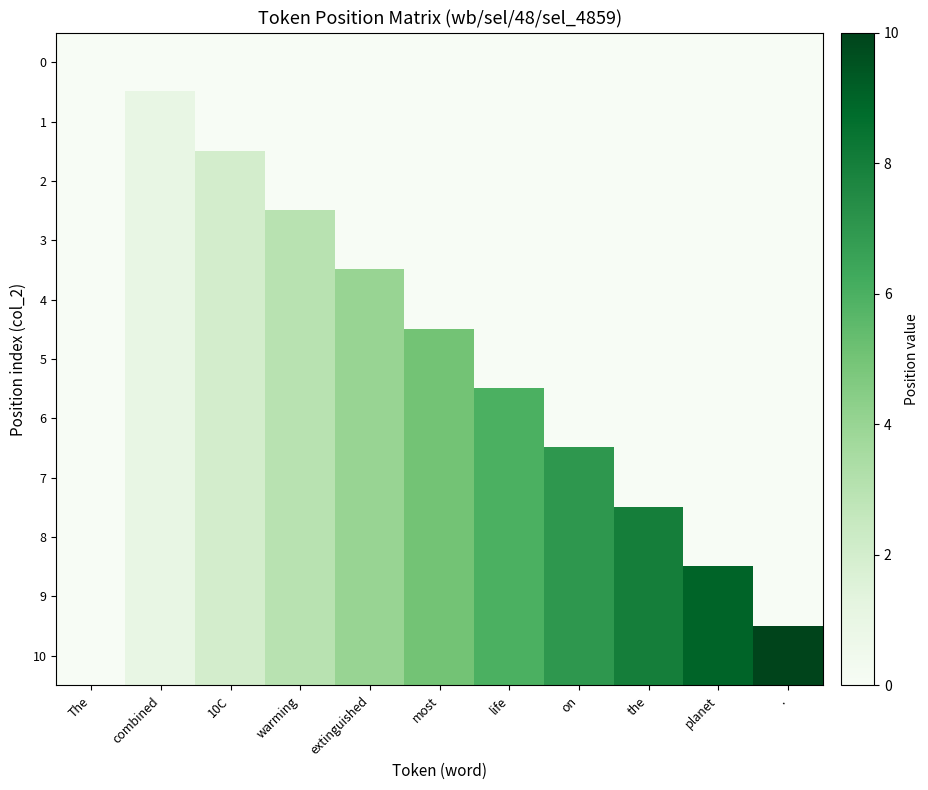

Rank the series at life from highest to lowest value.

6, 7, 8, 9, 10, 0, 1, 2, 3, 4, 5